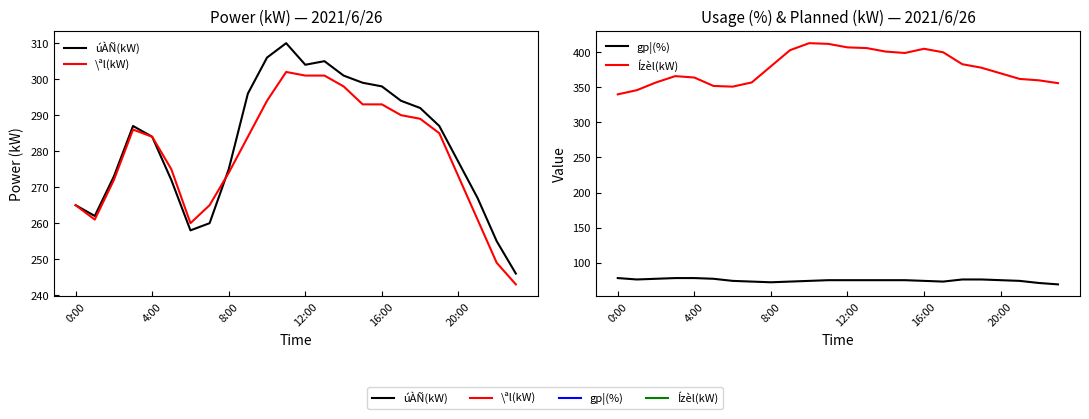

At which label does \ªl(kW) reach its peak?

11